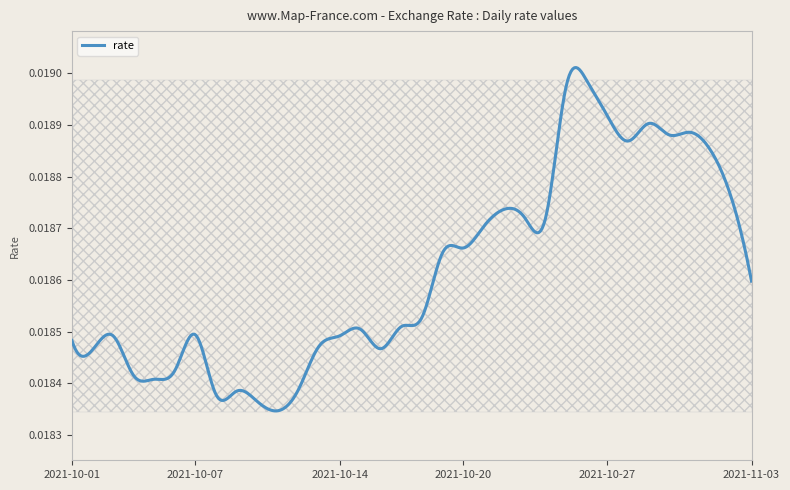

Does the chart display data point markers on the line(s)?

No